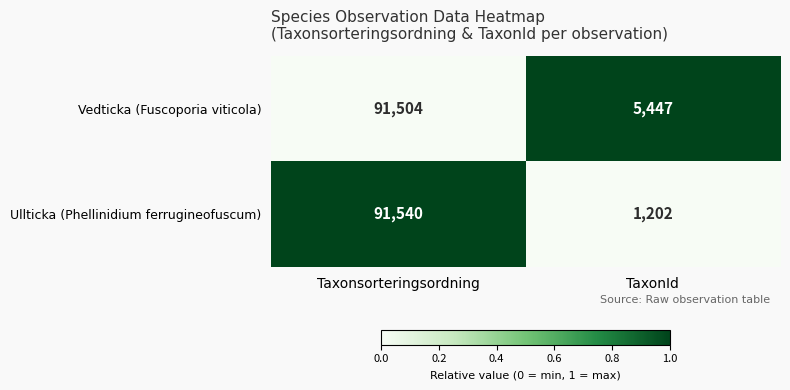

Which series has the largest total across all categories?

Vedticka (Fuscoporia viticola)